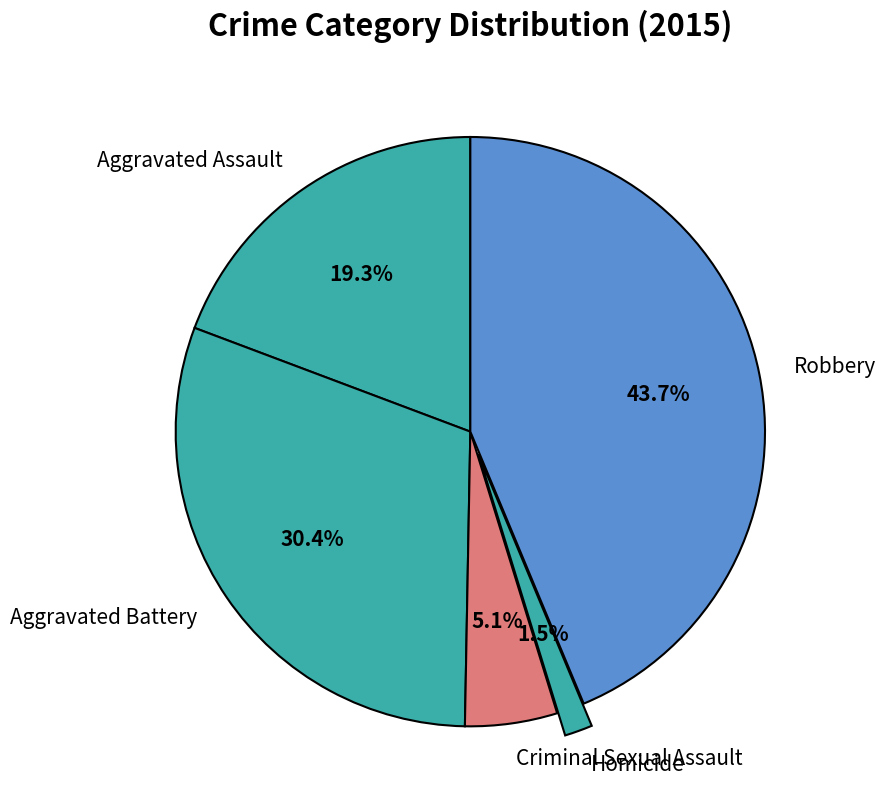

Between Aggravated Battery and Robbery, which is larger?

Robbery